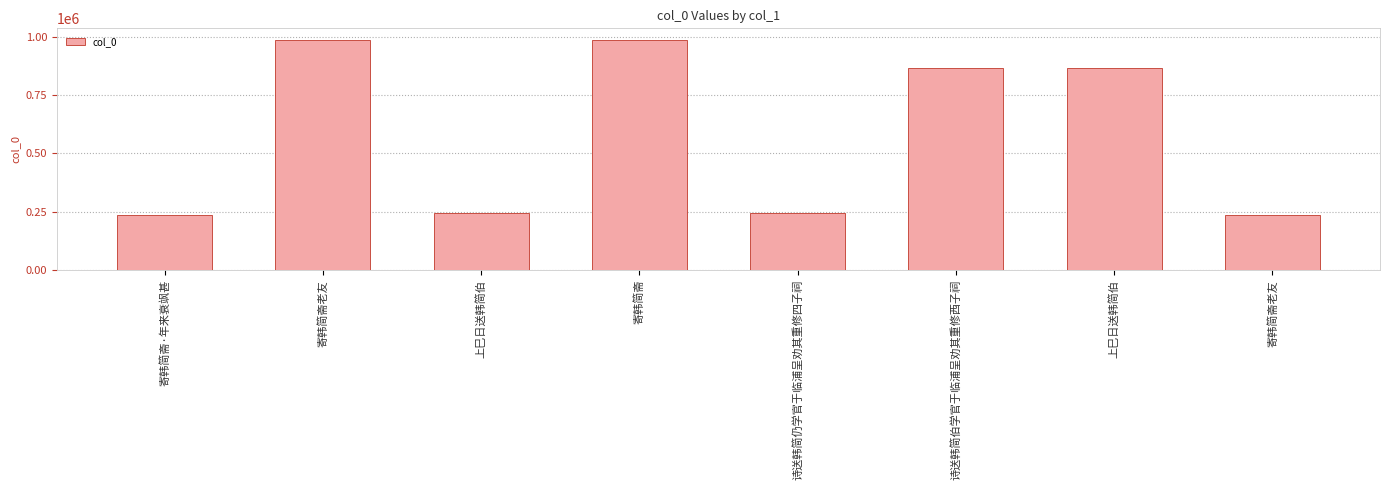

What is the smallest value displayed?

234511